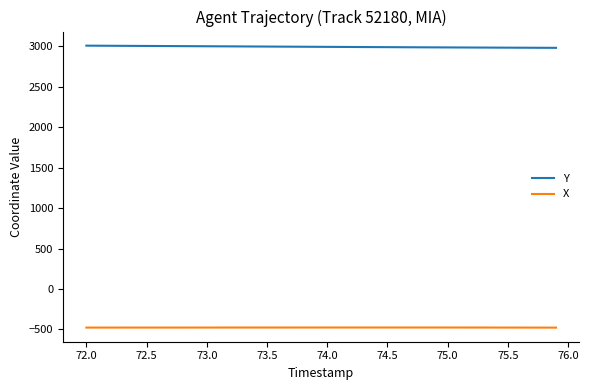

What is the maximum value for Y?

3009.3